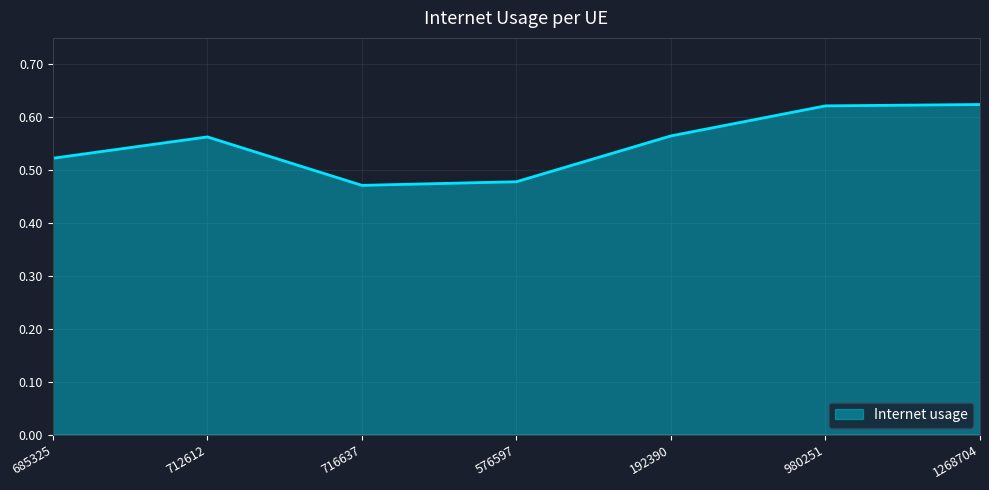

At which label is the value closest to 0?

716637